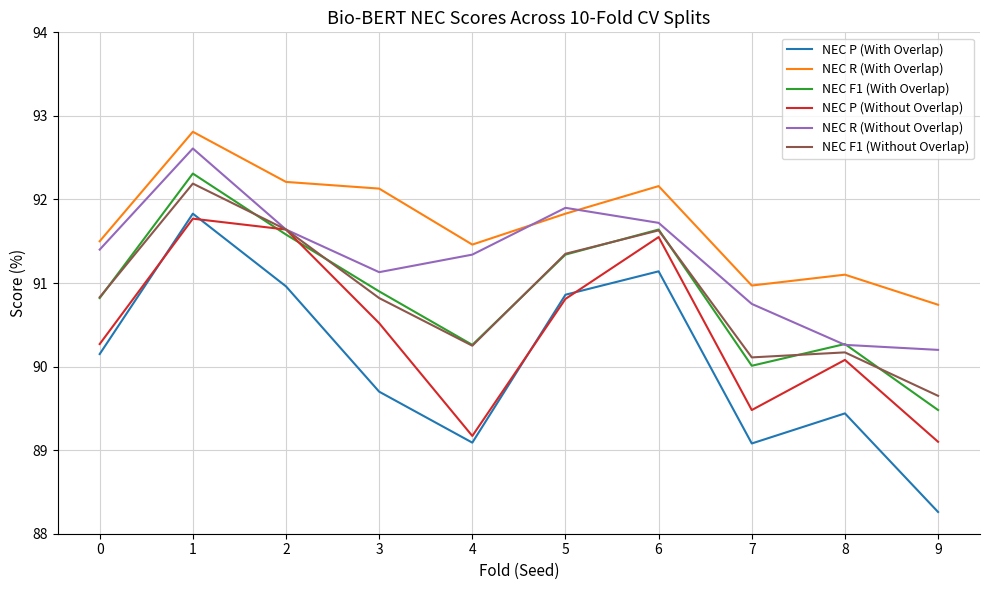

Which series has the largest total across all categories?

NEC R (With Overlap)